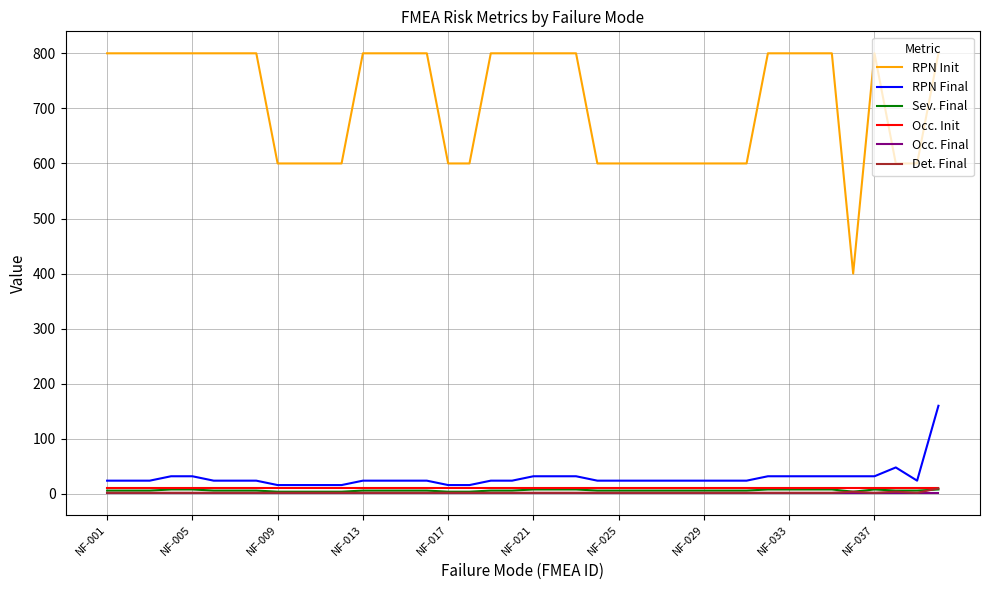

Which series has the largest range (max minus min)?

RPN Init